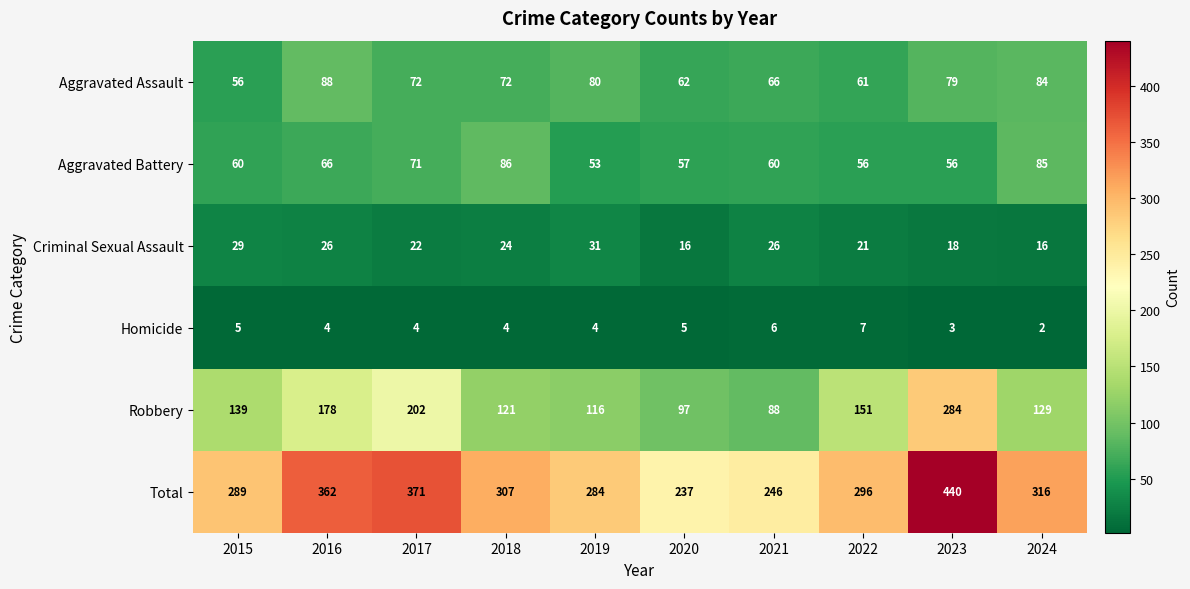

List the series in order of their peak value, highest first.

Total, Robbery, Aggravated Assault, Aggravated Battery, Criminal Sexual Assault, Homicide